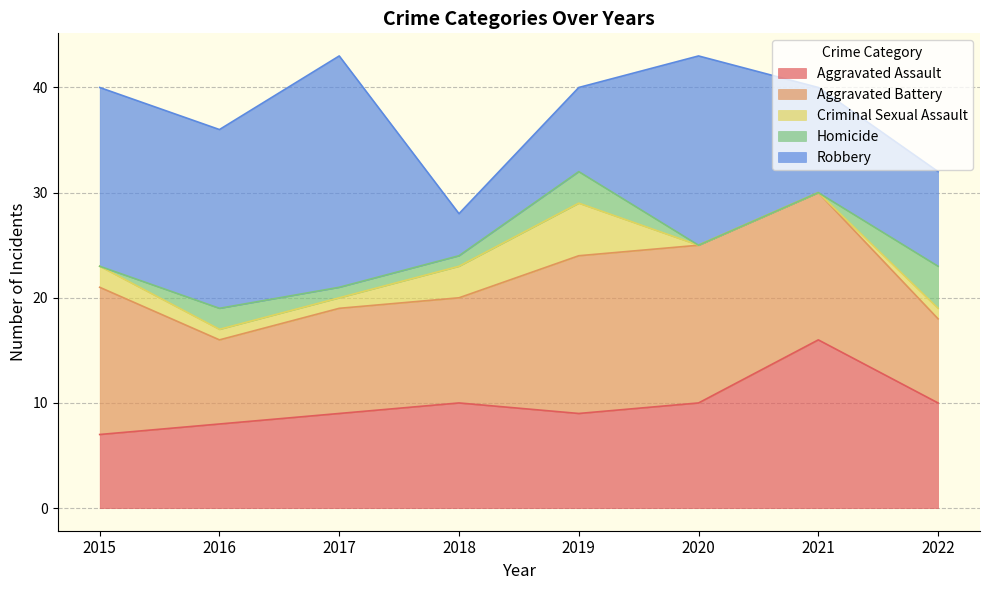

Is it true that Aggravated Assault equals 10 at 2018?

True